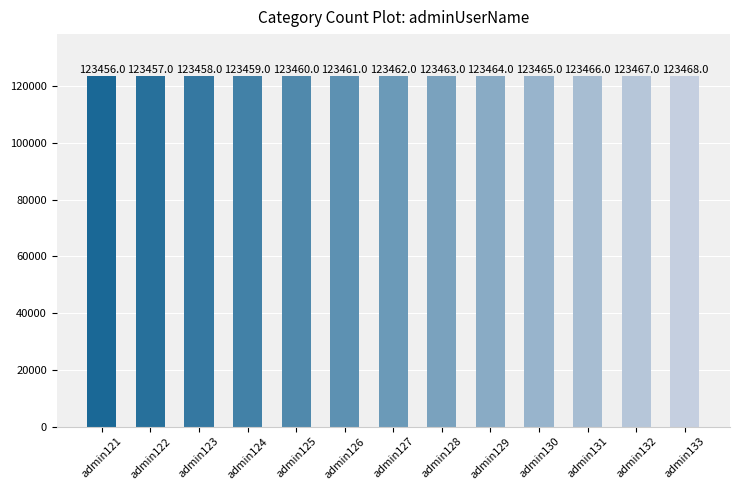

Approximately how many times larger is the value at admin131 compared to admin121?

1.0